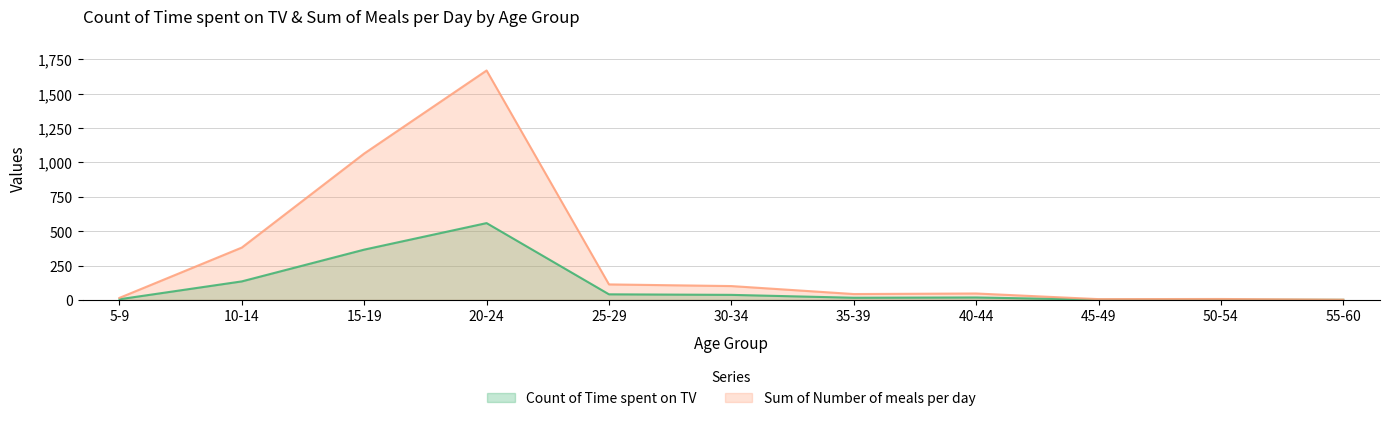

True or false: Sum of Number of meals per day and Count of Time spent on TV intersect in this chart.

False